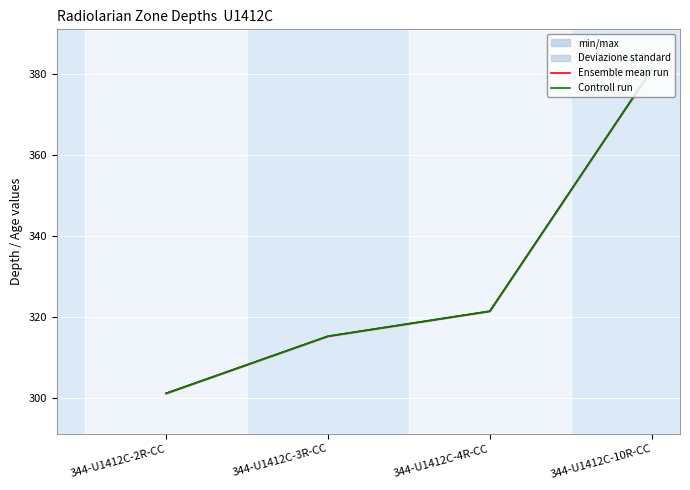

What is the total value across all series at 344-U1412C-2R-CC?

602.3